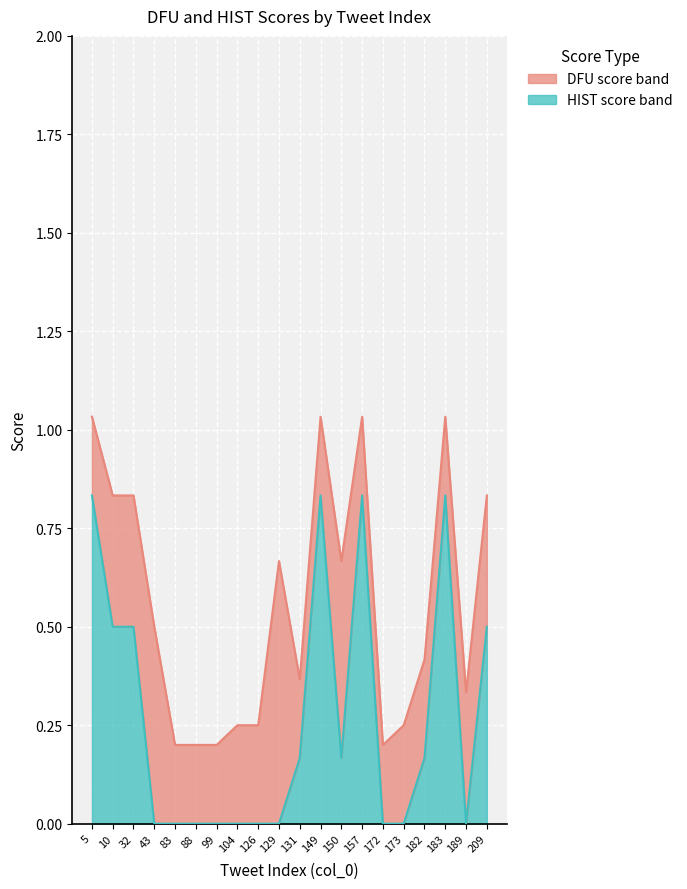

At which label is the value closest to 0?

43